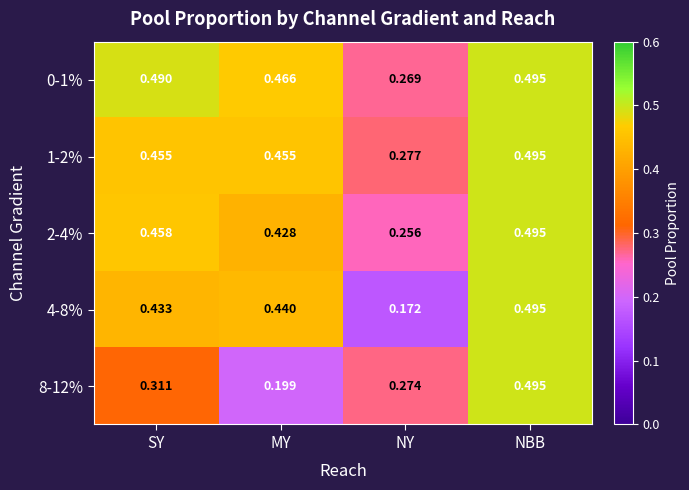

Which series has the largest total across all categories?

0-1%